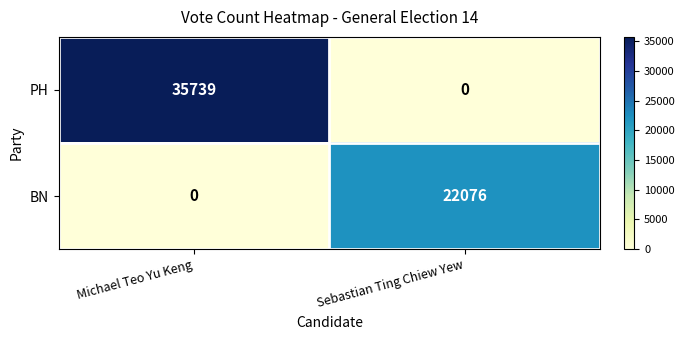

How many series are shown in this chart?

2